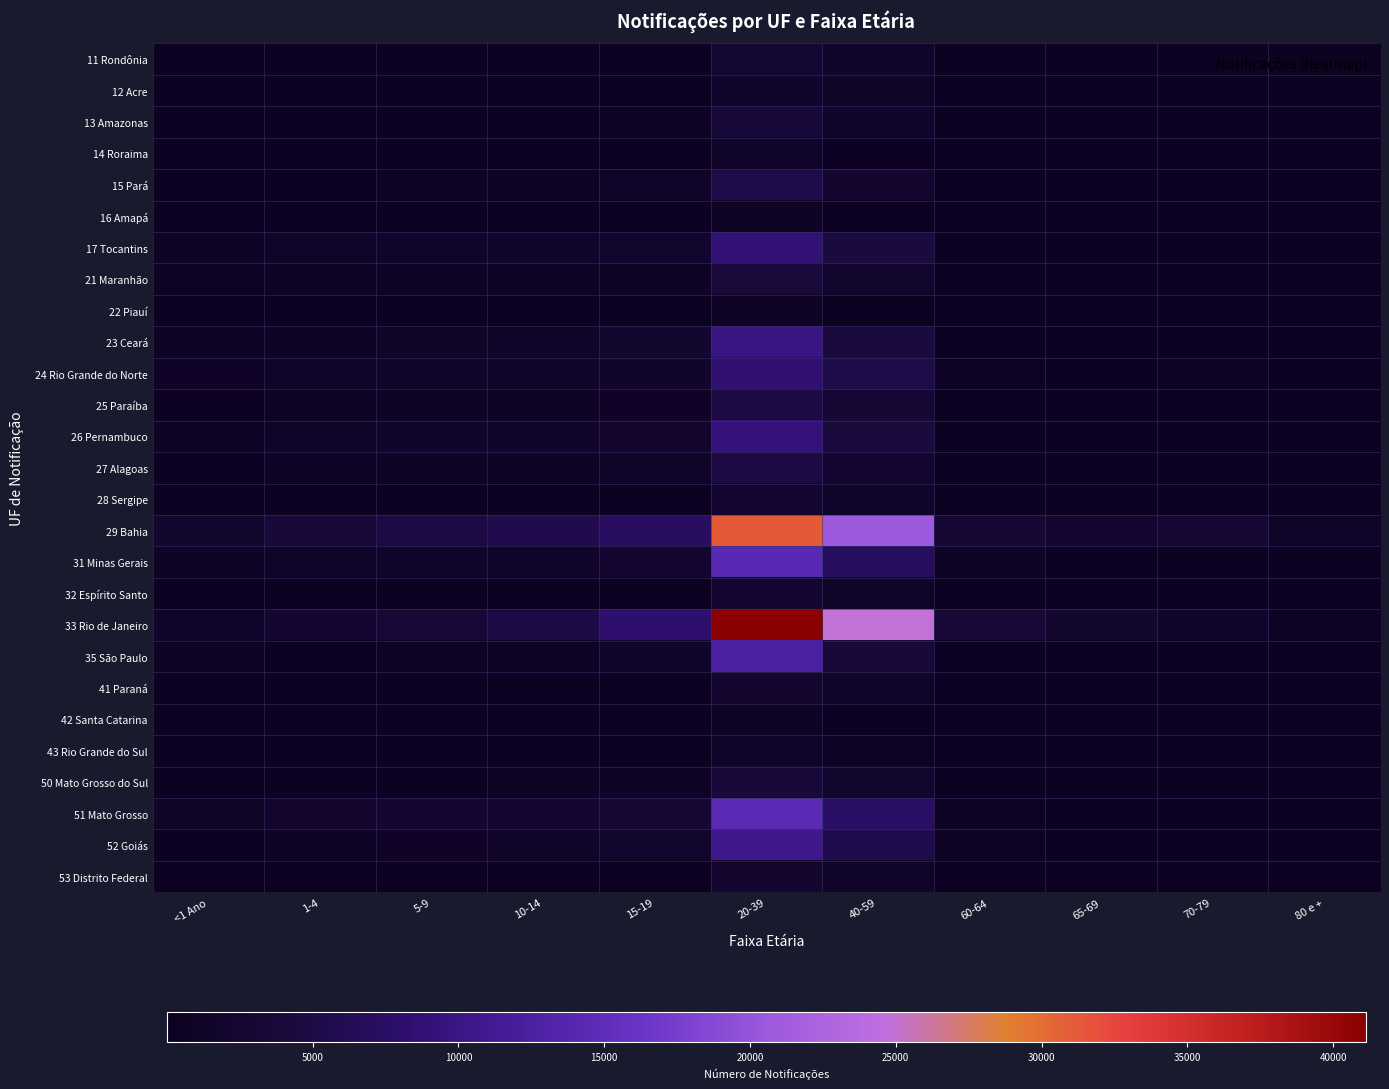

What is the total value across all series at 40-59?

112378